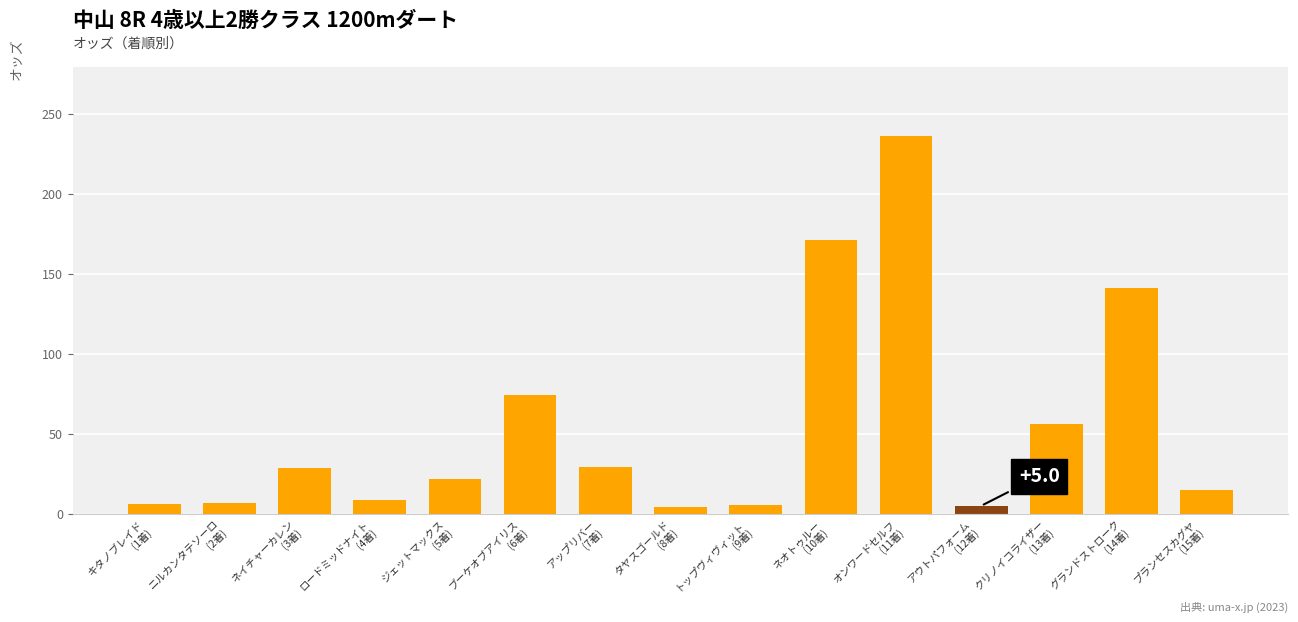

What is the value of the 4th bar from the left?

8.6